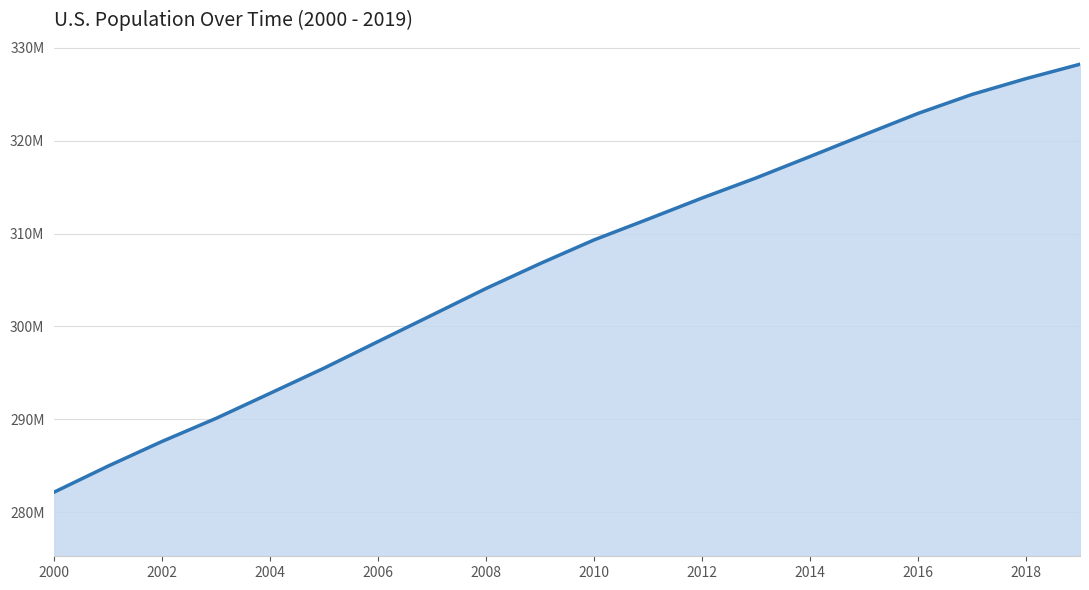

What is the difference between the maximum and minimum values?

46077112